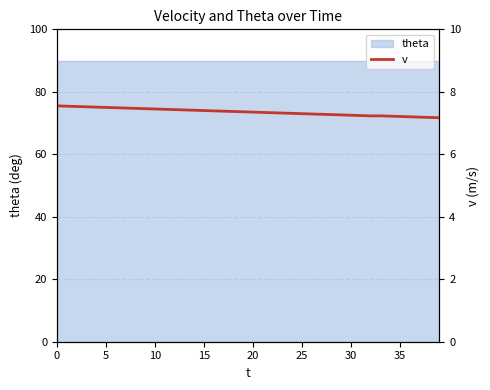

The value at 38 is 7.2. True or false?

True